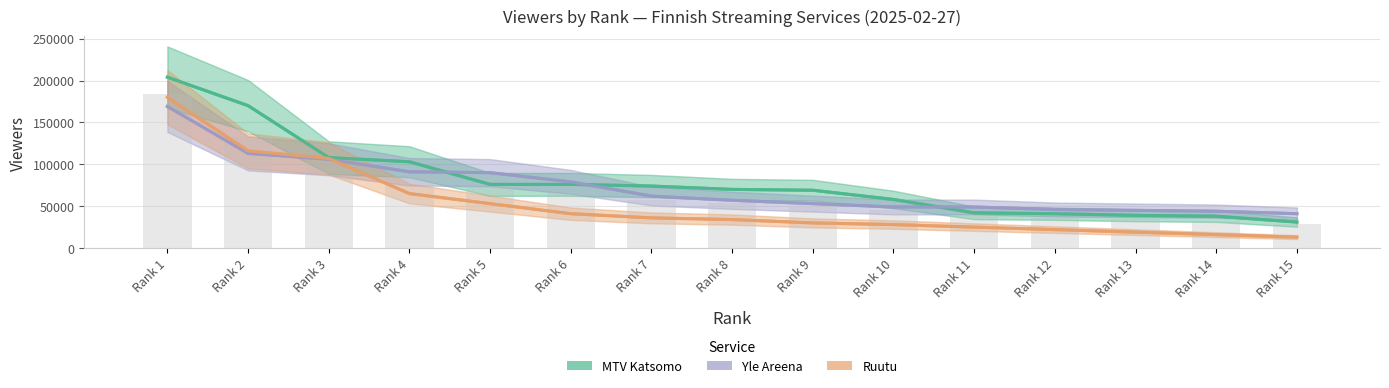

Read the Yle Areena value at Rank 1.

169000